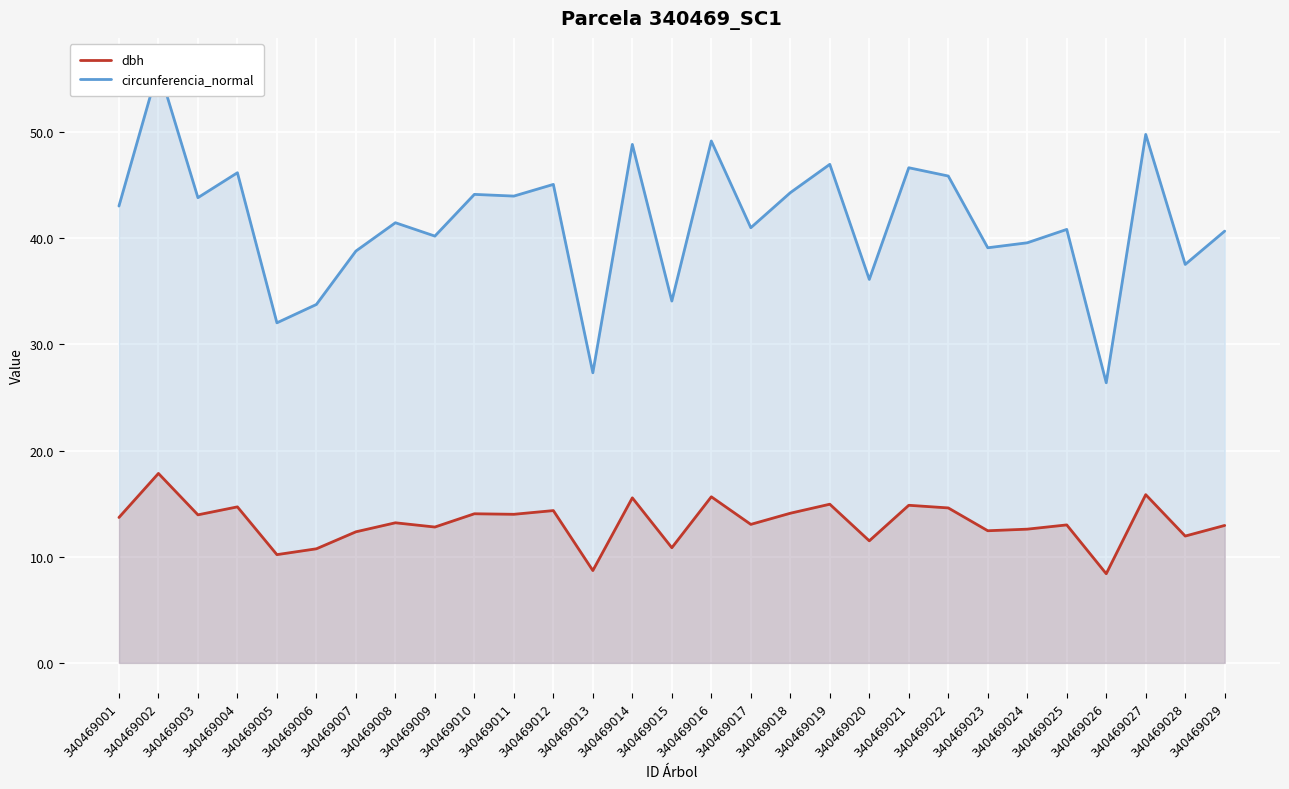

What are all the series names shown in the legend?

dbh, circunferencia_normal